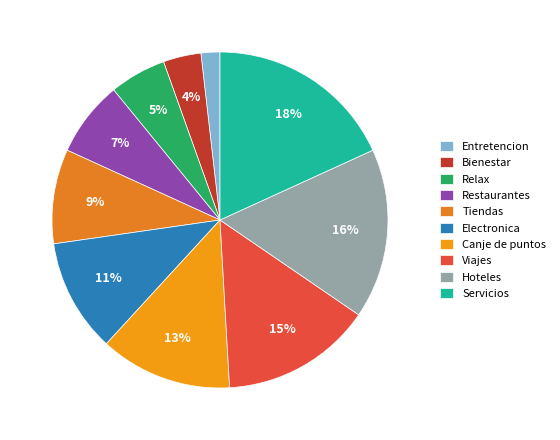

What percentage is the Servicios slice, to the nearest percent?

18%